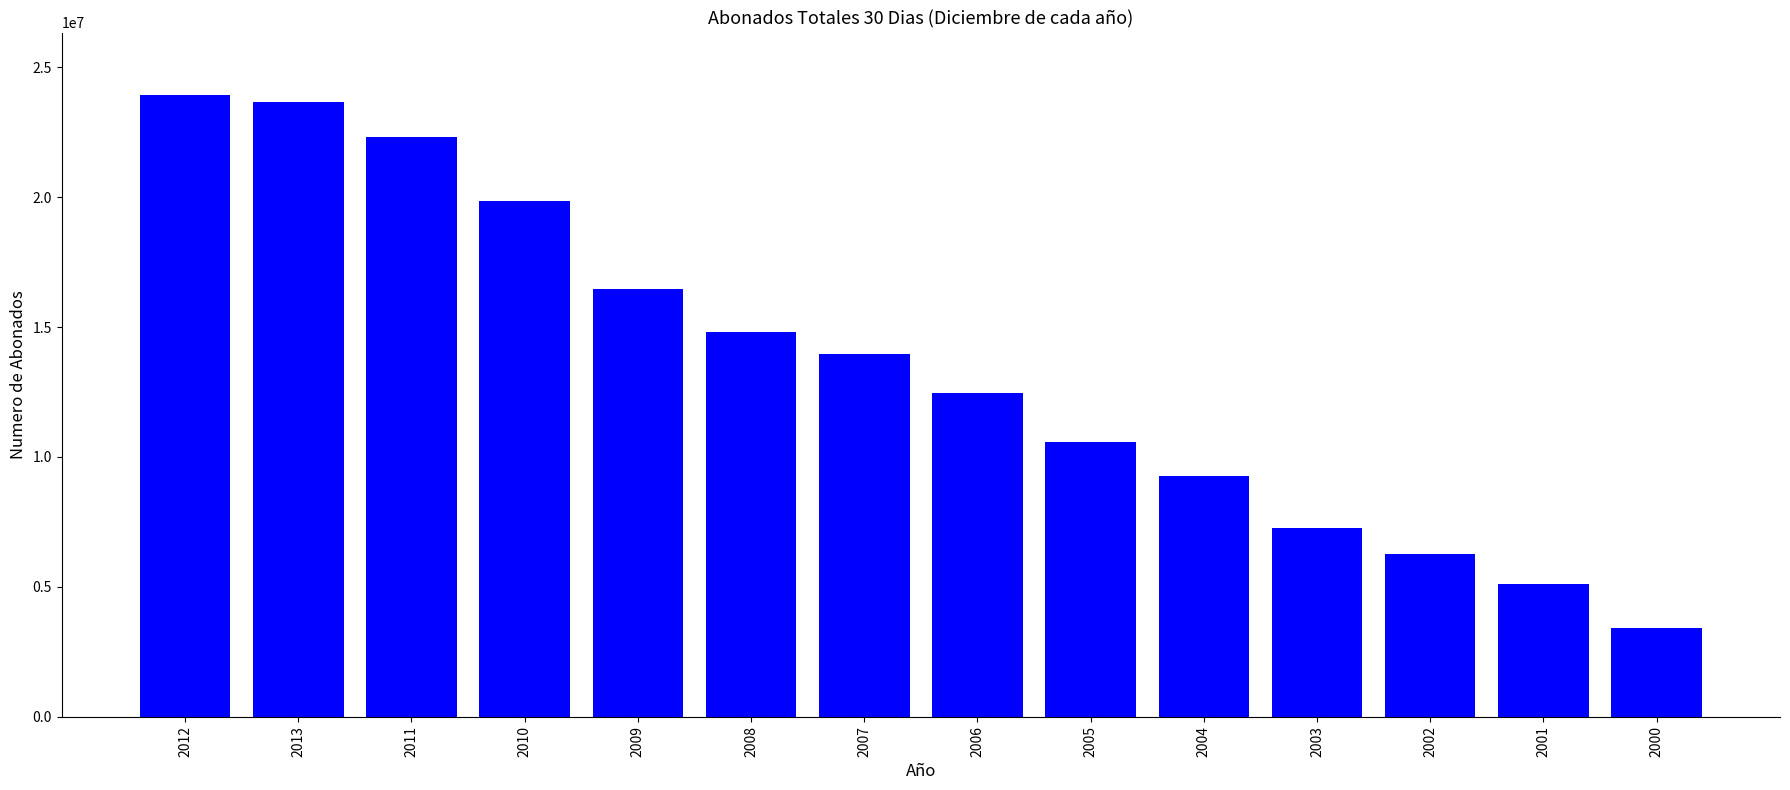

Where does the data first go above 13955202?

2012